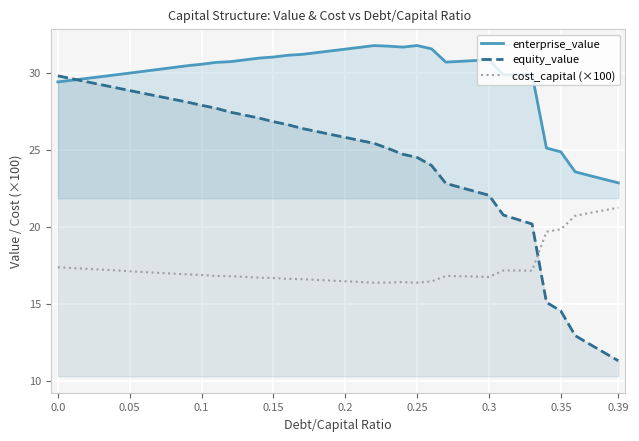

What are all the series names shown in the legend?

enterprise_value, equity_value, cost_capital (×100)